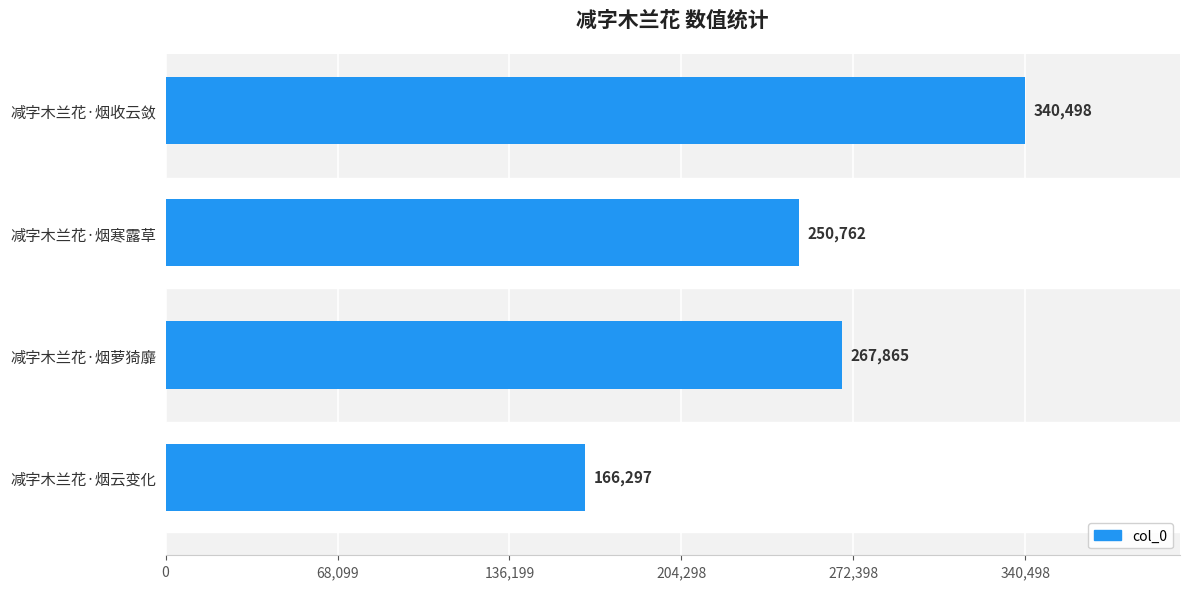

Reading bottom to top, transcribe all the data shown in this chart.

减字木兰花·烟云变化=166297	减字木兰花·烟萝猗靡=267865	减字木兰花·烟寒露草=250762	减字木兰花·烟收云敛=340498